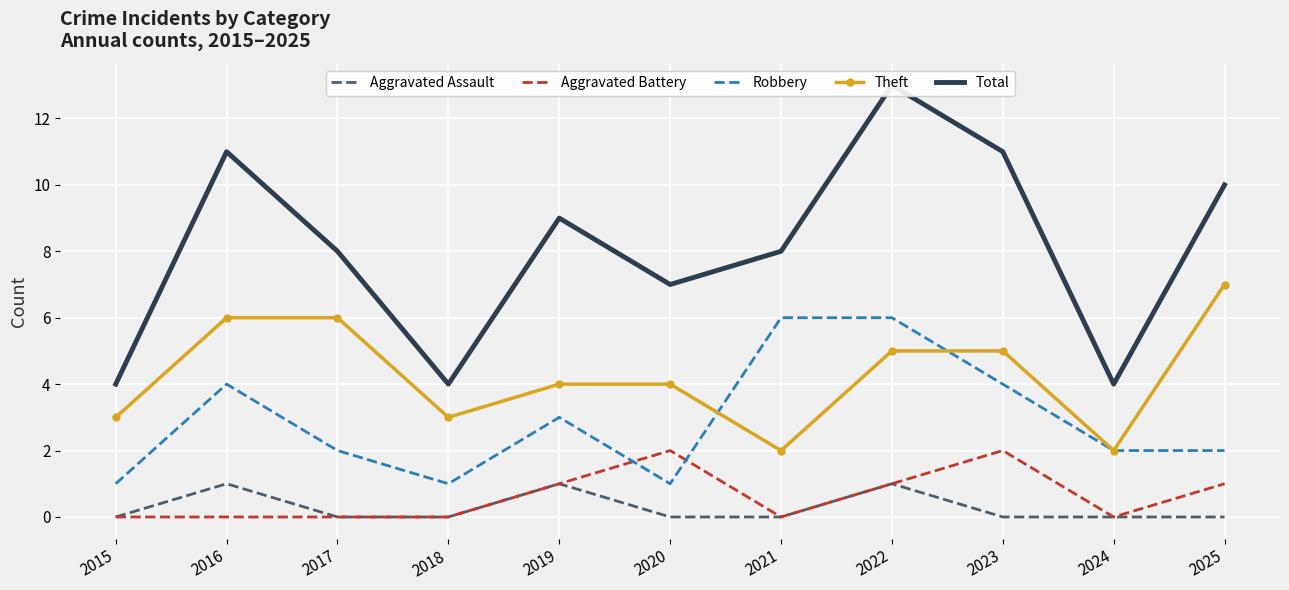

What is the greatest value displayed?

13